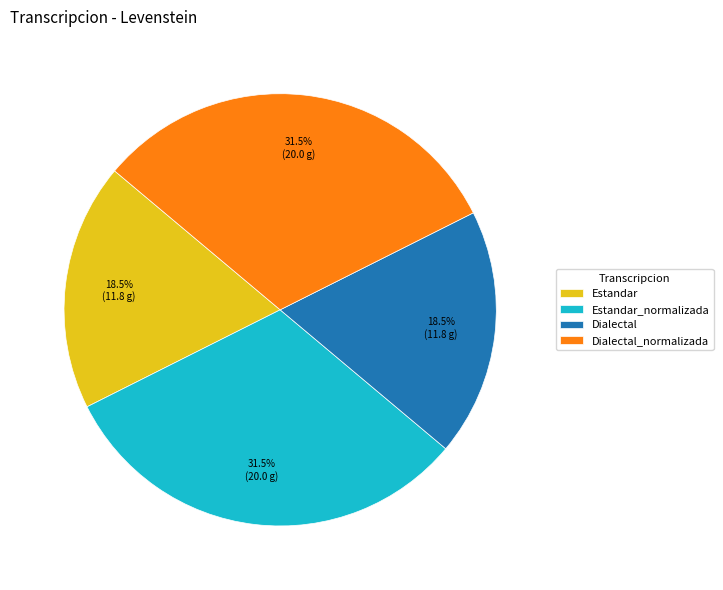

How many segments does this pie chart have?

4